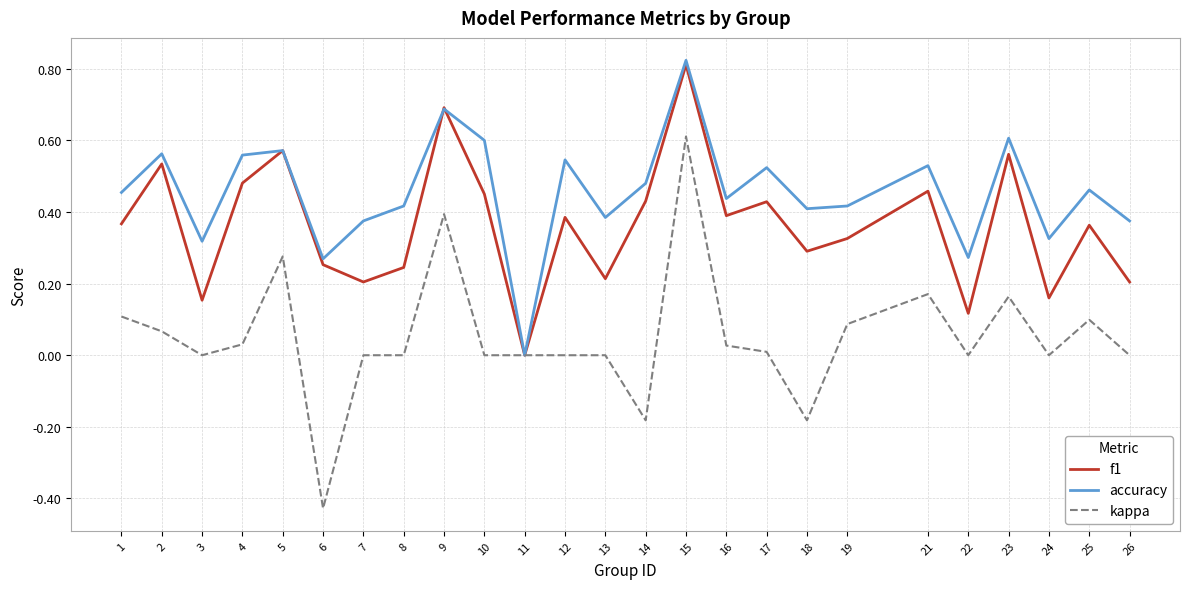

What is the difference between the maximum and minimum values in the kappa series?

1.0